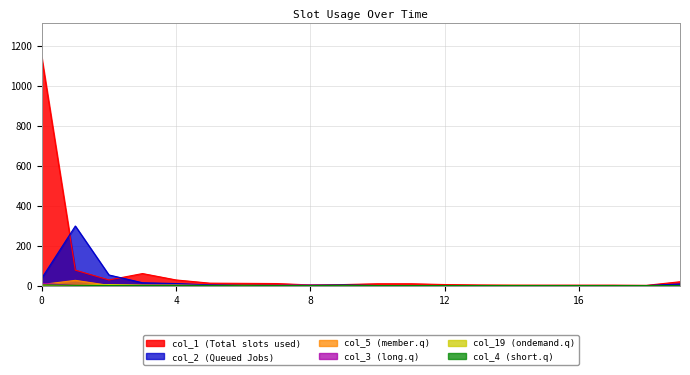

At how many categories does at least one series exceed 1048?

1